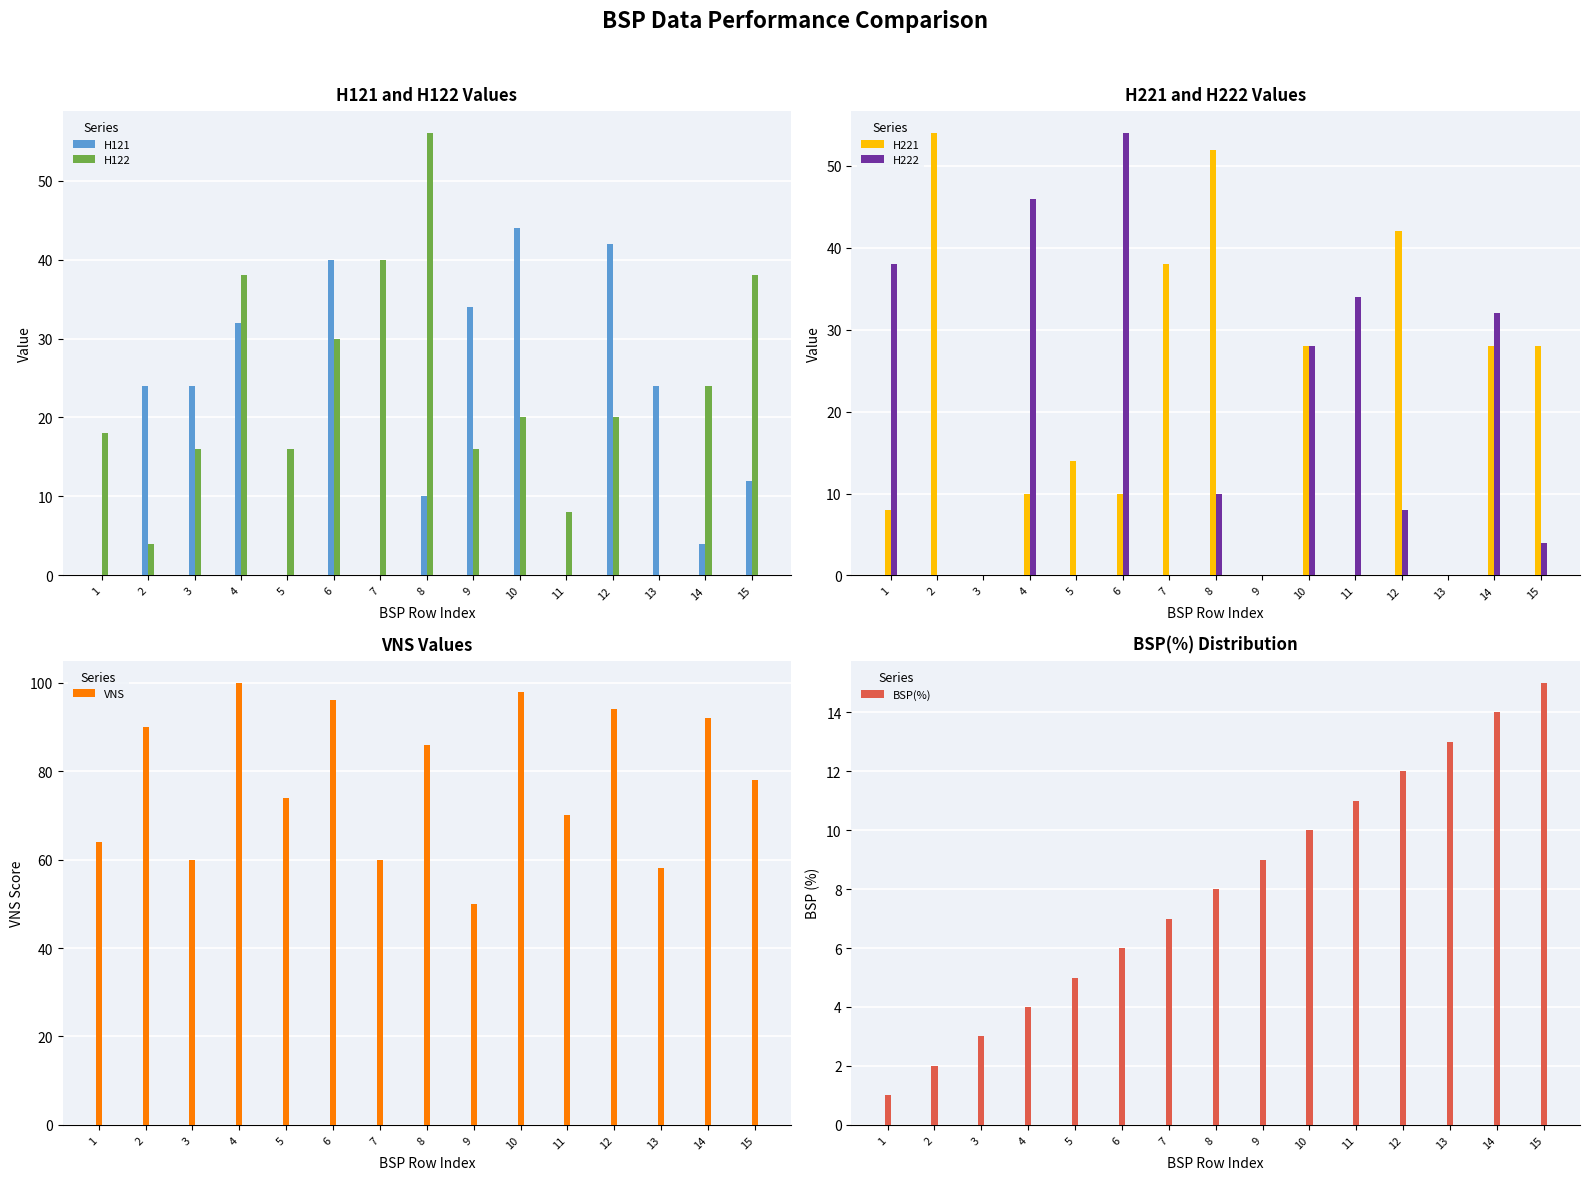

Does the chart contain stacked bars?

No